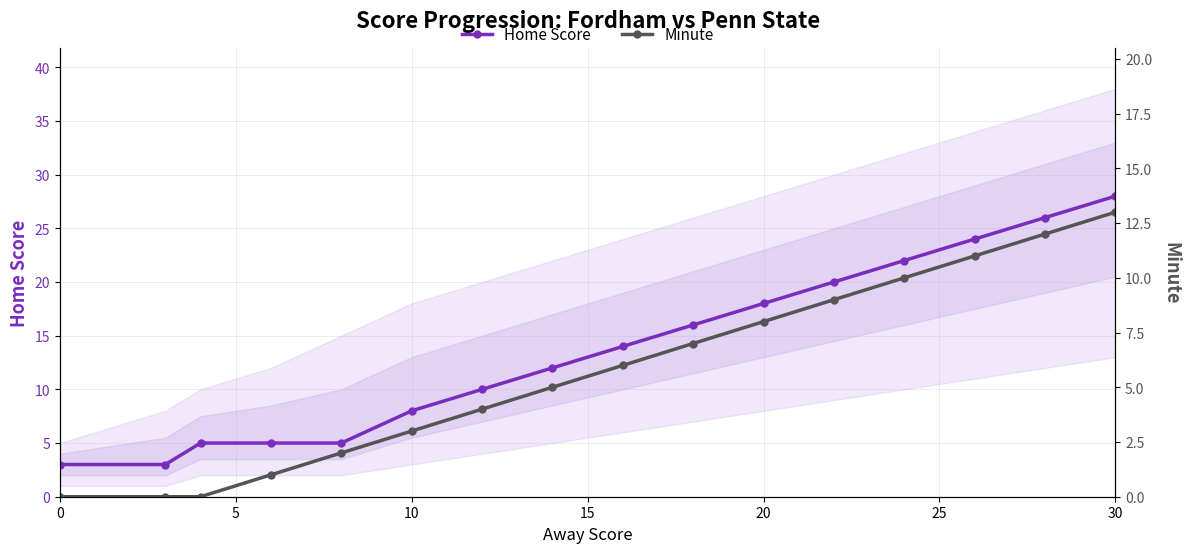

What is the highest value of the Home Score series?

28